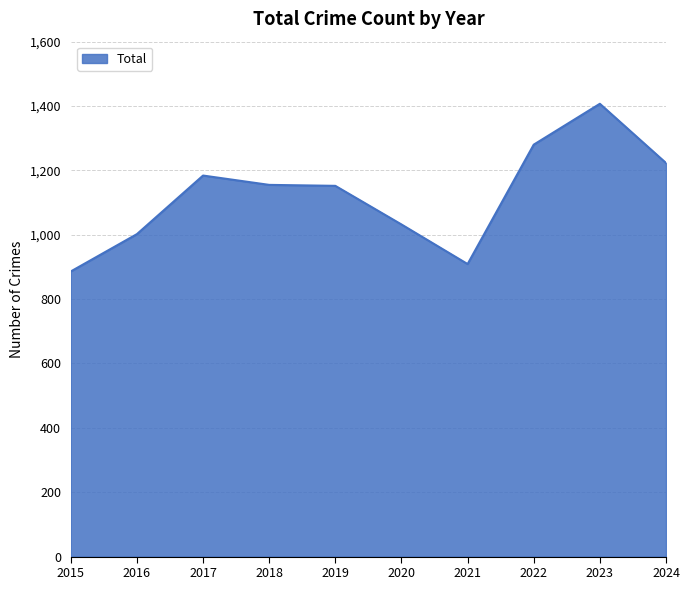

True or false: the data shows 2034 at 2022.

False